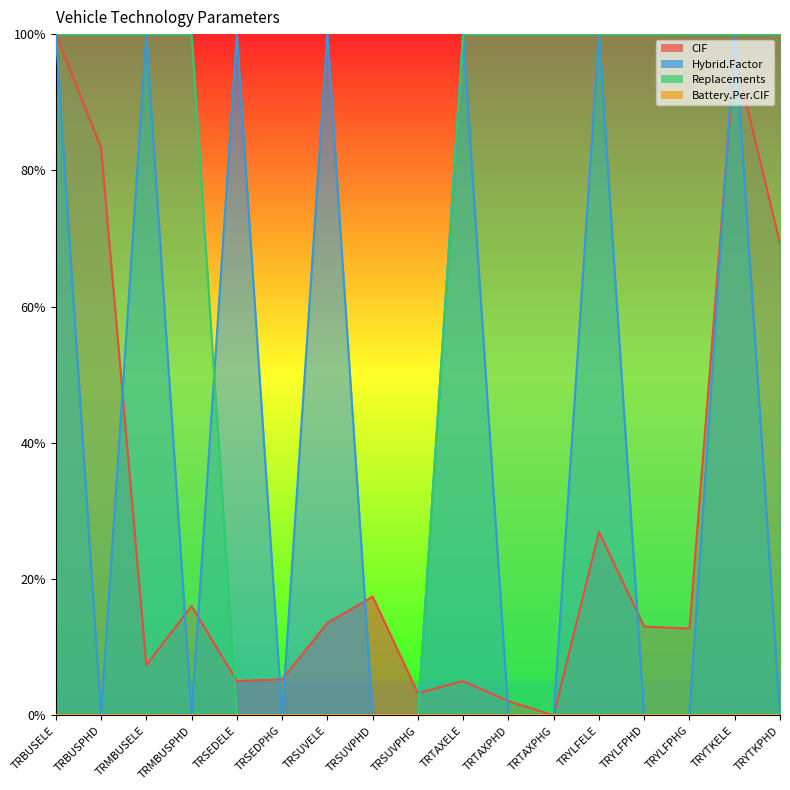

Is the value of Replacements at TRSEDPHG greater than the value of Hybrid.Factor at TRYTKELE?

No